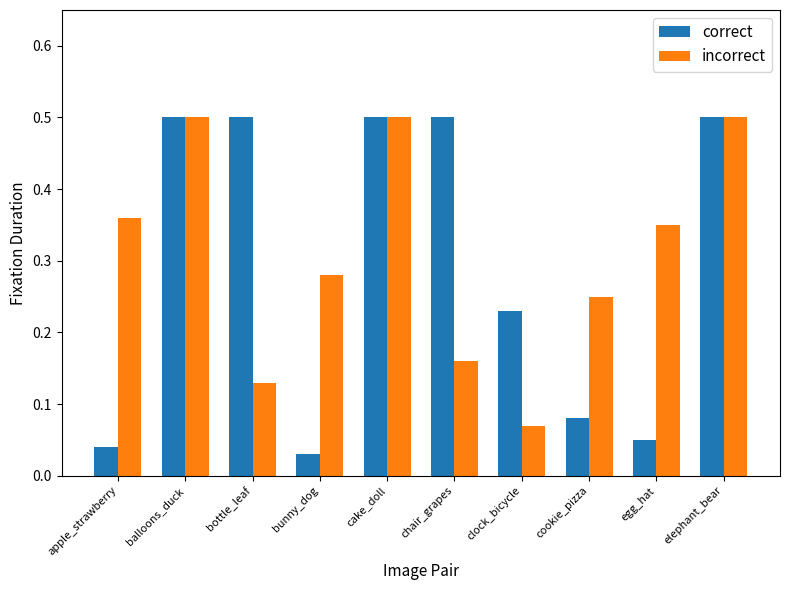

Is the value of incorrect at apple_strawberry greater than the value of correct at egg_hat?

Yes